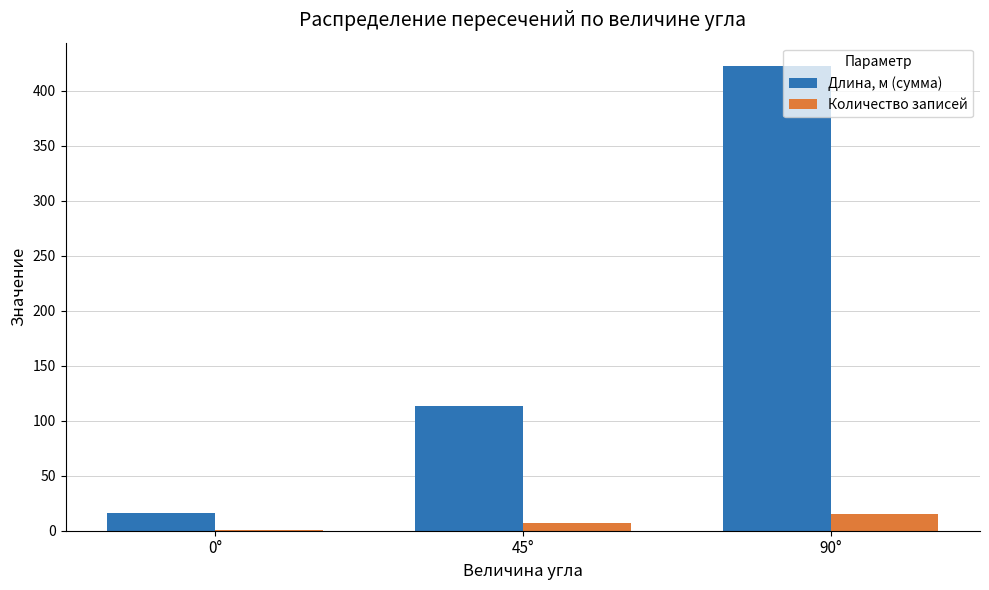

Which series has the largest range (max minus min)?

Длина, м (сумма)